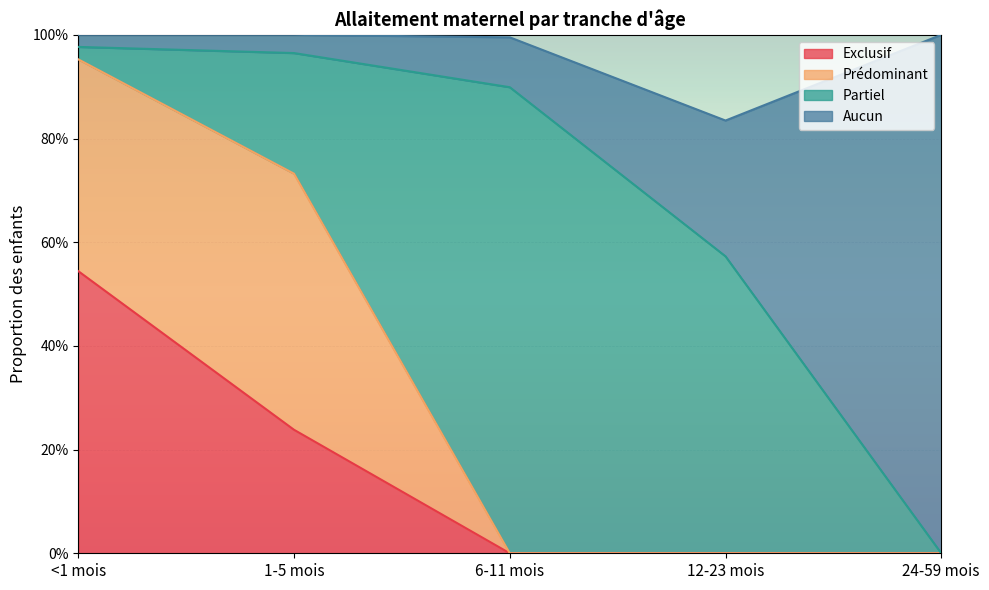

Count the number of categories in the chart.

5